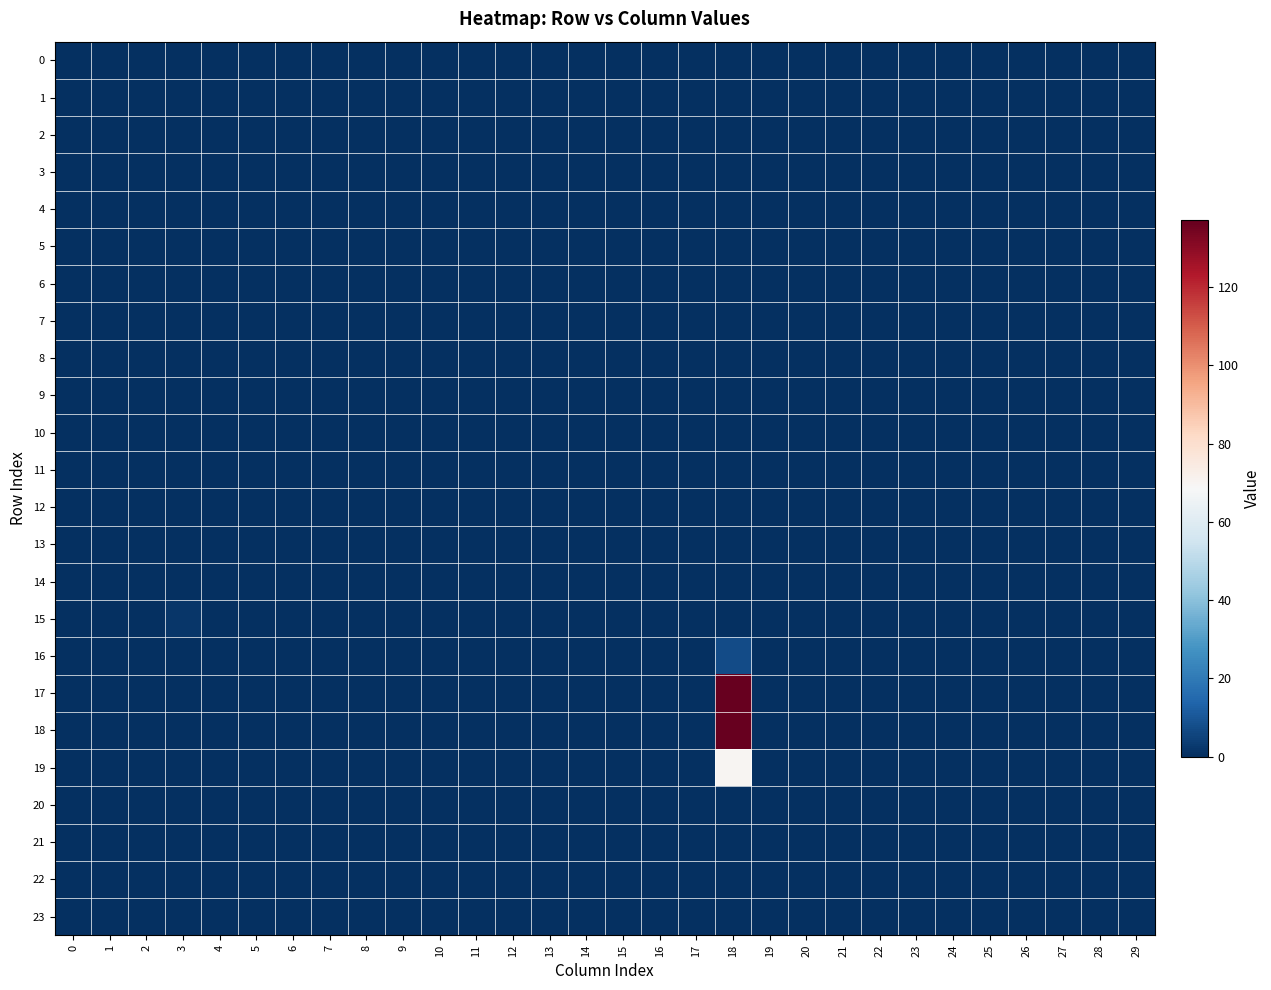

Reading left to right, list all the values displayed in this chart.

0: 0=0.0	1=0.0	2=0.0	3=0.0	4=0.0	5=0.0	6=0.0	7=0.0	8=0.0	9=0.0	10=0.0	11=0.0	12=0.0	13=0.0	14=0.0	15=0.0	16=0.0	17=0.0	18=0.0	19=0.0	20=0.0	21=0.0	22=0.0	23=0.0	24=0.0	25=0.0	26=0.0	27=0.0	28=0.0	29=0.0
1: 0=0.0	1=0.0	2=0.0	3=0.0	4=0.0	5=0.0	6=0.0	7=0.0	8=0.0	9=0.0	10=0.0	11=0.0	12=0.0	13=0.0	14=0.0	15=0.0	16=0.0	17=0.0	18=0.0	19=0.0	20=0.0	21=0.0	22=0.0	23=0.0	24=0.0	25=0.0	26=0.0	27=0.0	28=0.0	29=0.0
2: 0=0.0	1=0.0	2=0.0	3=0.0	4=0.0	5=0.0	6=0.0	7=0.0	8=0.0	9=0.0	10=0.0	11=0.0	12=0.0	13=0.0	14=0.0	15=0.0	16=0.0	17=0.0	18=0.0	19=0.0	20=0.0	21=0.0	22=0.0	23=0.0	24=0.0	25=0.0	26=0.0	27=0.0	28=0.0	29=0.0
3: 0=0.0	1=0.0	2=0.0	3=0.0	4=0.0	5=0.0	6=0.0	7=0.0	8=0.0	9=0.0	10=0.0	11=0.0	12=0.0	13=0.0	14=0.0	15=0.0	16=0.0	17=0.0	18=0.0	19=0.0	20=0.0	21=0.0	22=0.0	23=0.0	24=0.0	25=0.0	26=0.0	27=0.0	28=0.0	29=0.0
4: 0=0.0	1=0.0	2=0.0	3=0.0	4=0.0	5=0.0	6=0.0	7=0.0	8=0.0	9=0.0	10=0.0	11=0.0	12=0.0	13=0.0	14=0.0	15=0.0	16=0.0	17=0.0	18=0.0	19=0.0	20=0.0	21=0.0	22=0.0	23=0.0	24=0.0	25=0.0	26=0.0	27=0.0	28=0.0	29=0.0
5: 0=0.0	1=0.0	2=0.0	3=0.0	4=0.0	5=0.0	6=0.0	7=0.0	8=0.0	9=0.0	10=0.0	11=0.0	12=0.0	13=0.0	14=0.0	15=0.0	16=0.0	17=0.0	18=0.0	19=0.0	20=0.0	21=0.0	22=0.0	23=0.0	24=0.0	25=0.0	26=0.0	27=0.0	28=0.0	29=0.0
6: 0=0.0	1=0.0	2=0.0	3=0.0	4=0.0	5=0.0	6=0.0	7=0.0	8=0.0	9=0.0	10=0.0	11=0.0	12=0.0	13=0.0	14=0.0	15=0.0	16=0.0	17=0.0	18=0.0	19=0.0	20=0.0	21=0.0	22=0.0	23=0.0	24=0.0	25=0.0	26=0.0	27=0.0	28=0.0	29=0.0
7: 0=0.0	1=0.0	2=0.0	3=0.0	4=0.0	5=0.0	6=0.0	7=0.0	8=0.0	9=0.0	10=0.0	11=0.0	12=0.0	13=0.0	14=0.0	15=0.0	16=0.0	17=0.0	18=0.0	19=0.0	20=0.0	21=0.0	22=0.0	23=0.0	24=0.0	25=0.0	26=0.0	27=0.0	28=0.0	29=0.0
8: 0=0.0	1=0.0	2=0.0	3=0.0	4=0.0	5=0.0	6=0.0	7=0.0	8=0.0	9=0.0	10=0.0	11=0.0	12=0.0	13=0.0	14=0.0	15=0.0	16=0.0	17=0.0	18=0.0	19=0.0	20=0.0	21=0.0	22=0.0	23=0.0	24=0.0	25=0.0	26=0.0	27=0.0	28=0.0	29=0.0
9: 0=0.0	1=0.0	2=0.0	3=0.0	4=0.0	5=0.0	6=0.0	7=0.0	8=0.0	9=0.0	10=0.0	11=0.0	12=0.0	13=0.0	14=0.0	15=0.0	16=0.0	17=0.0	18=0.0	19=0.0	20=0.0	21=0.0	22=0.0	23=0.0	24=0.0	25=0.0	26=0.0	27=0.0	28=0.0	29=0.0
10: 0=0.0	1=0.0	2=0.0	3=0.0	4=0.0	5=0.0	6=0.0	7=0.0	8=0.0	9=0.0	10=0.0	11=0.0	12=0.0	13=0.0	14=0.0	15=0.0	16=0.0	17=0.0	18=0.0	19=0.0	20=0.0	21=0.0	22=0.0	23=0.0	24=0.0	25=0.0	26=0.0	27=0.0	28=0.0	29=0.0
11: 0=0.0	1=0.0	2=0.0	3=0.0	4=0.0	5=0.0	6=0.0	7=0.0	8=0.0	9=0.0	10=0.0	11=0.0	12=0.0	13=0.0	14=0.0	15=0.0	16=0.0	17=0.0	18=0.0	19=0.0	20=0.0	21=0.0	22=0.0	23=0.0	24=0.0	25=0.0	26=0.0	27=0.0	28=0.0	29=0.0
12: 0=0.0	1=0.0	2=0.0	3=0.0	4=0.0	5=0.0	6=0.0	7=0.0	8=0.0	9=0.0	10=0.0	11=0.0	12=0.0	13=0.0	14=0.0	15=0.0	16=0.0	17=0.0	18=0.0	19=0.0	20=0.0	21=0.0	22=0.0	23=0.0	24=0.0	25=0.0	26=0.0	27=0.0	28=0.0	29=0.0
13: 0=0.0	1=0.0	2=0.0	3=0.0	4=0.0	5=0.0	6=0.0	7=0.0	8=0.0	9=0.0	10=0.0	11=0.0	12=0.0	13=0.0	14=0.0	15=0.0	16=0.0	17=0.0	18=0.0	19=0.0	20=0.0	21=0.0	22=0.0	23=0.0	24=0.0	25=0.0	26=0.0	27=0.0	28=0.0	29=0.0
14: 0=0.0	1=0.0	2=0.0	3=0.0	4=0.0	5=0.0	6=0.0	7=0.0	8=0.0	9=0.0	10=0.0	11=0.0	12=0.0	13=0.0	14=0.0	15=0.0	16=0.0	17=0.0	18=0.0	19=0.0	20=0.0	21=0.0	22=0.0	23=0.0	24=0.0	25=0.0	26=0.0	27=0.0	28=0.0	29=0.0
15: 0=0.0	1=0.0	2=0.0	3=2.0	4=0.0	5=0.0	6=0.0	7=0.0	8=0.0	9=0.0	10=0.0	11=0.0	12=0.0	13=0.0	14=0.0	15=0.0	16=0.0	17=0.0	18=0.0	19=0.0	20=0.0	21=0.0	22=0.0	23=0.0	24=0.0	25=0.0	26=0.0	27=0.0	28=0.0	29=0.0
16: 0=0.0	1=0.0	2=0.0	3=0.0	4=0.0	5=0.0	6=0.0	7=0.0	8=0.0	9=0.0	10=0.0	11=0.0	12=0.0	13=0.0	14=0.0	15=0.0	16=0.0	17=0.0	18=7.3	19=0.0	20=0.0	21=0.0	22=0.0	23=0.0	24=0.0	25=0.0	26=0.0	27=0.0	28=0.0	29=0.0
17: 0=0.0	1=0.0	2=0.0	3=0.0	4=0.0	5=0.0	6=0.0	7=0.0	8=0.0	9=0.0	10=0.0	11=0.0	12=0.0	13=0.0	14=0.0	15=0.0	16=0.0	17=0.0	18=136.5	19=0.0	20=0.0	21=0.0	22=0.0	23=0.0	24=0.0	25=0.0	26=0.0	27=0.0	28=0.0	29=0.0
18: 0=0.0	1=0.0	2=0.0	3=0.0	4=0.0	5=0.0	6=0.0	7=0.0	8=0.0	9=0.0	10=0.0	11=0.0	12=0.0	13=0.0	14=0.0	15=0.0	16=0.0	17=0.0	18=137.0	19=0.0	20=0.0	21=0.0	22=0.0	23=0.0	24=0.0	25=0.0	26=0.0	27=0.0	28=0.0	29=0.0
19: 0=0.0	1=0.0	2=0.0	3=0.0	4=0.0	5=0.0	6=0.0	7=0.0	8=0.0	9=0.0	10=0.0	11=0.0	12=0.0	13=0.0	14=0.0	15=0.0	16=0.0	17=0.0	18=70.1	19=0.0	20=0.0	21=0.0	22=0.0	23=0.0	24=0.0	25=0.0	26=0.0	27=0.0	28=0.0	29=0.0
20: 0=0.0	1=0.0	2=0.0	3=0.0	4=0.0	5=0.0	6=0.0	7=0.0	8=0.0	9=0.0	10=0.0	11=0.0	12=0.0	13=0.0	14=0.0	15=0.0	16=0.0	17=0.0	18=0.0	19=0.0	20=0.0	21=0.0	22=0.0	23=0.0	24=0.0	25=0.0	26=0.0	27=0.0	28=0.0	29=0.0
21: 0=0.0	1=0.0	2=0.0	3=0.0	4=0.0	5=0.0	6=0.0	7=0.0	8=0.0	9=0.0	10=0.0	11=0.0	12=0.0	13=0.0	14=0.0	15=0.0	16=0.0	17=0.0	18=0.0	19=0.0	20=0.0	21=0.0	22=0.0	23=0.0	24=0.0	25=0.0	26=0.0	27=0.0	28=0.0	29=0.0
22: 0=0.0	1=0.0	2=0.0	3=0.0	4=0.0	5=0.0	6=0.0	7=0.0	8=0.0	9=0.0	10=0.0	11=0.0	12=0.0	13=0.0	14=0.0	15=0.0	16=0.0	17=0.0	18=0.0	19=0.0	20=0.0	21=0.0	22=0.0	23=0.0	24=0.0	25=0.0	26=0.0	27=0.0	28=0.0	29=0.0
23: 0=0.0	1=0.0	2=0.0	3=0.0	4=0.0	5=0.0	6=0.0	7=0.0	8=0.0	9=0.0	10=0.0	11=0.0	12=0.0	13=0.0	14=0.0	15=0.0	16=0.0	17=0.0	18=0.0	19=0.0	20=0.0	21=0.0	22=0.0	23=0.0	24=0.0	25=0.0	26=0.0	27=0.0	28=0.0	29=0.0